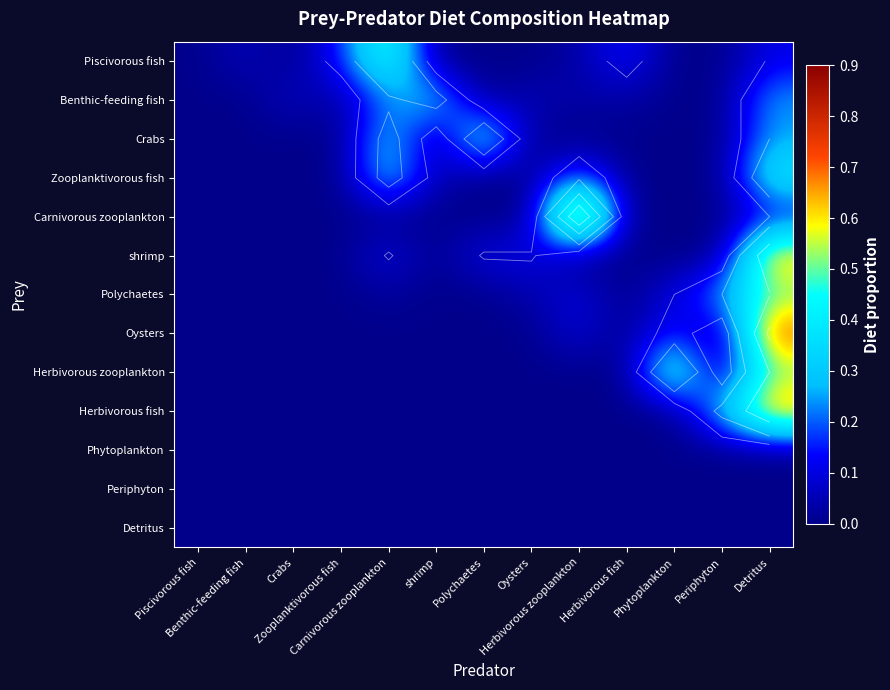

Rank the series by their maximum value, from highest to lowest.

Carnivorous zooplankton, Oysters, Herbivorous fish, shrimp, Piscivorous fish, Herbivorous zooplankton, Polychaetes, Crabs, Zooplanktivorous fish, Benthic-feeding fish, Phytoplankton, Periphyton, Detritus